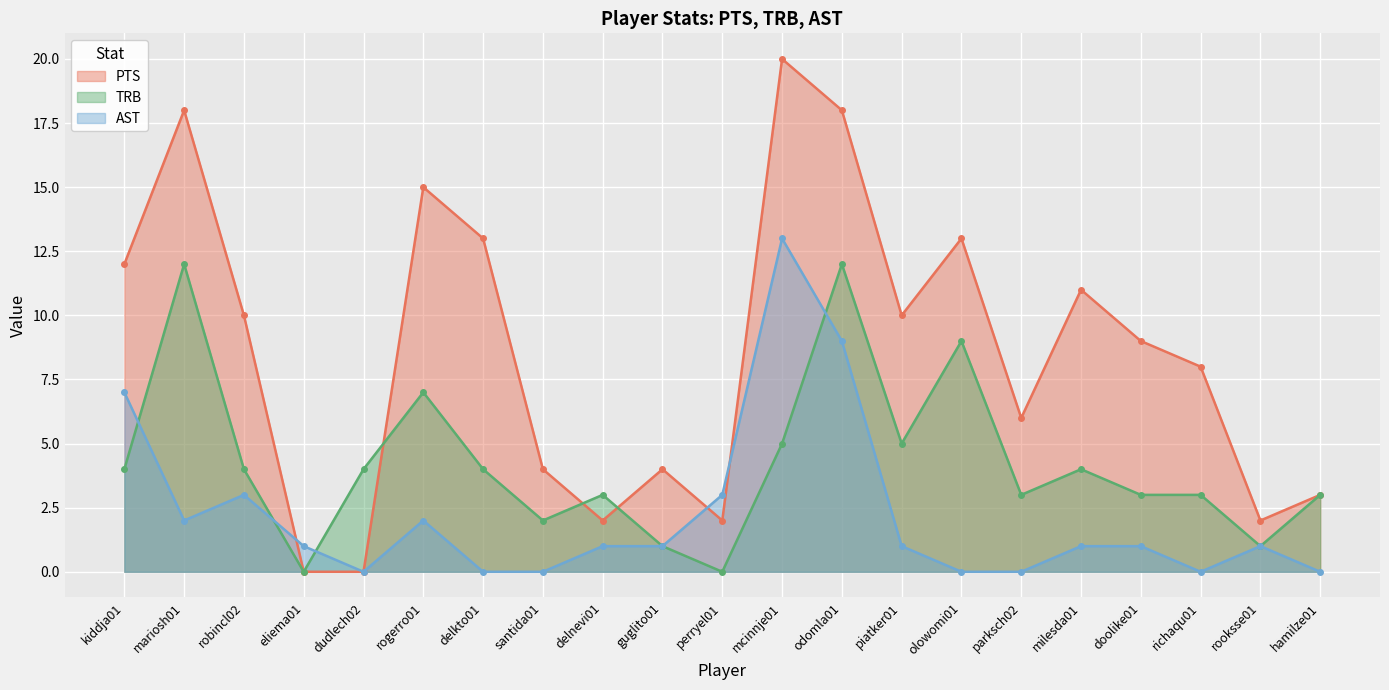

Between delkto01 and guglito01, which series saw the biggest shift?

PTS